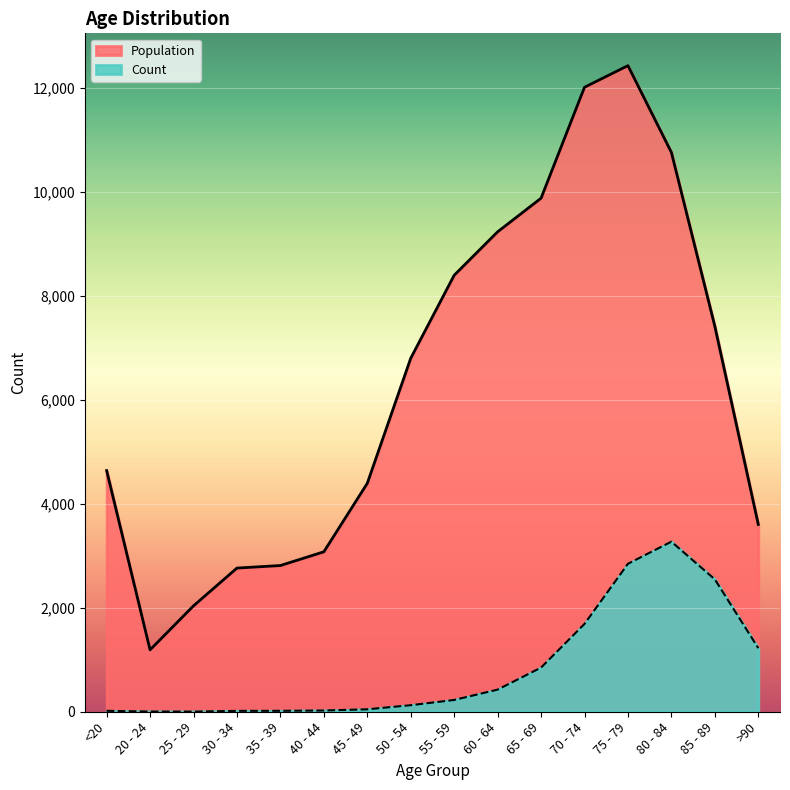

What is the label of the 1st point from the right?

>90